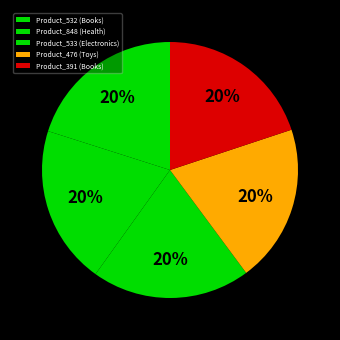

To the nearest percent, what percentage of the pie is Product_848 (Health)?

20%